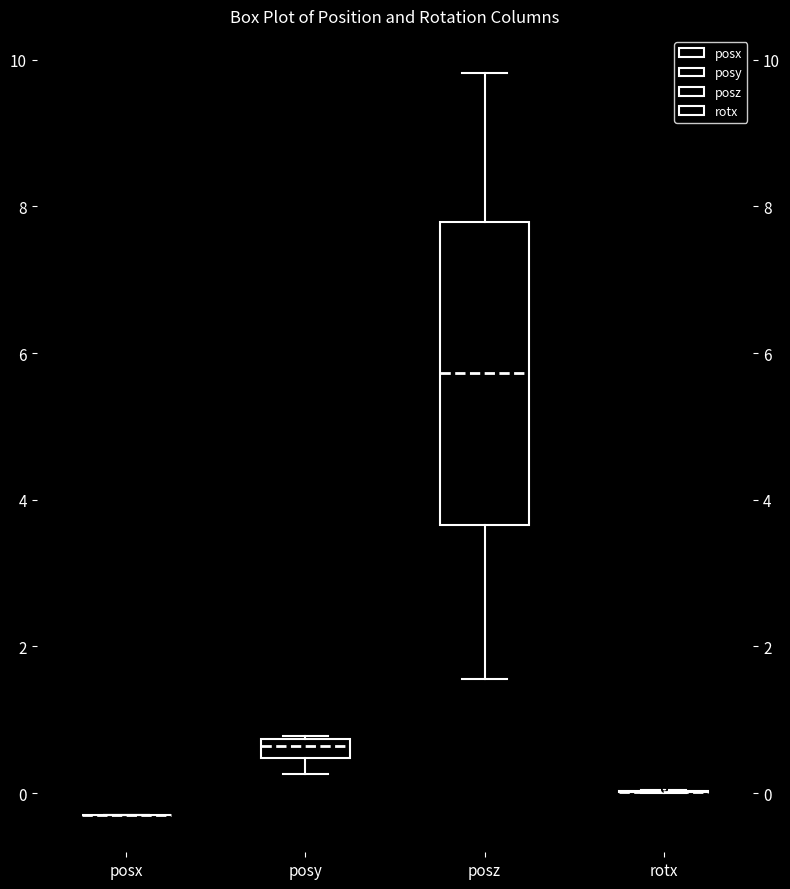

Comparing the boxes themselves (not the whiskers), which one is the tallest?

posz